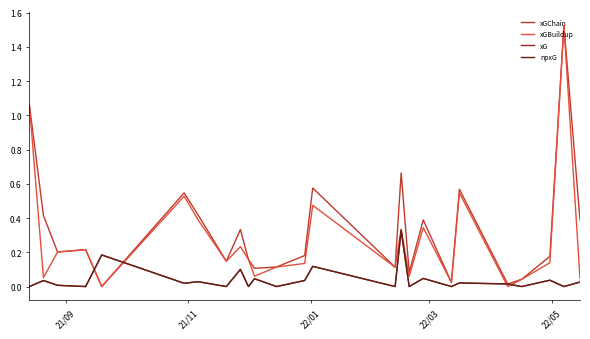

Is this an area chart (filled region under the line)?

No